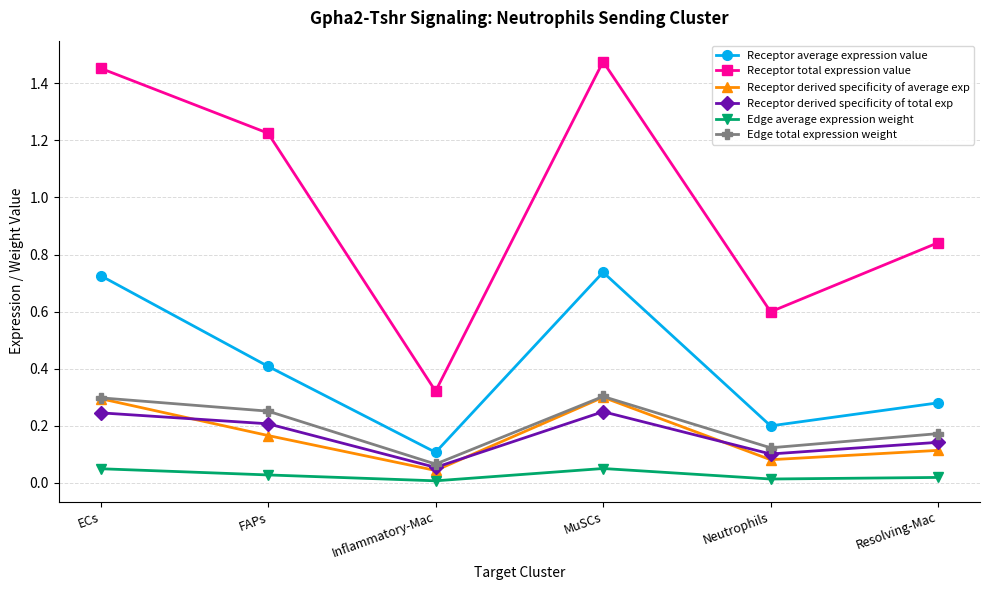

Is it true that Receptor derived specificity of average exp equals 0.1 at FAPs?

False